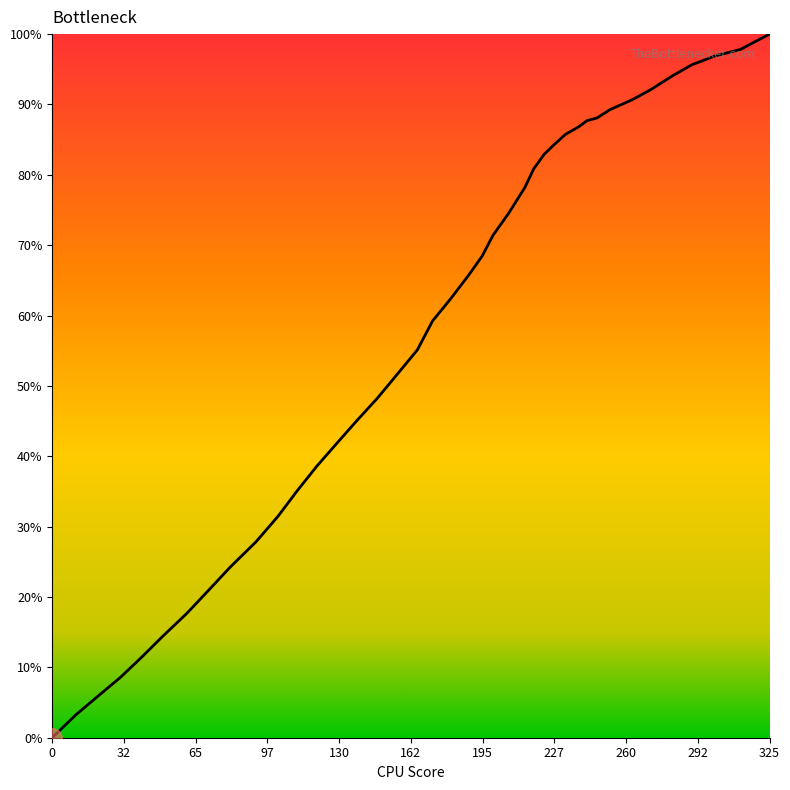

What is the difference between the maximum and minimum values?

100.0